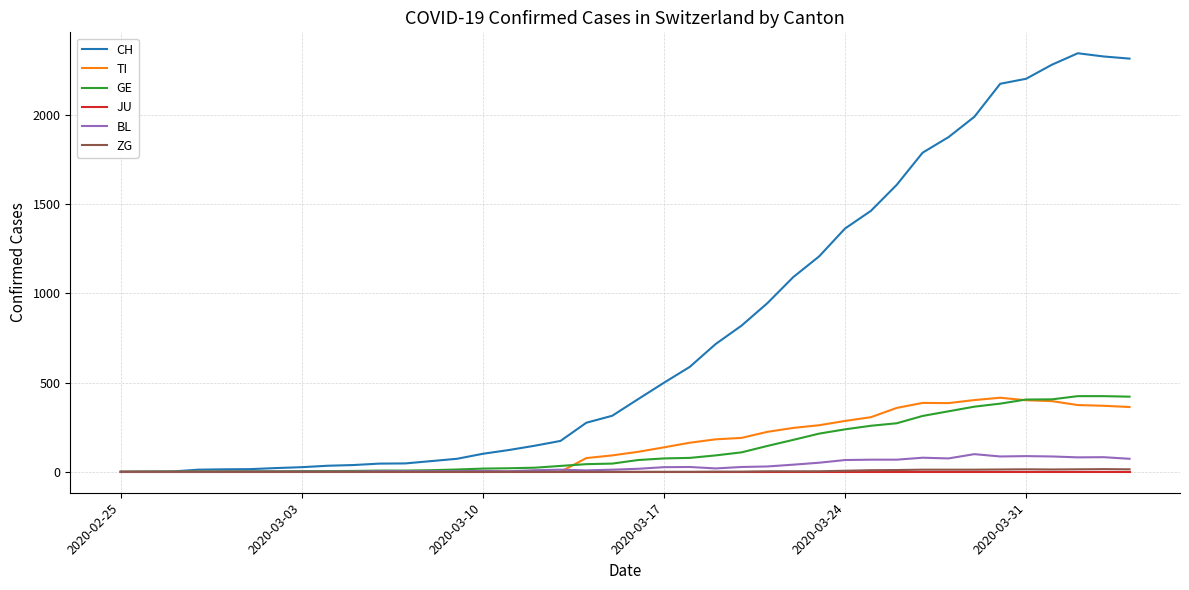

Which series has the widest spread of values?

CH